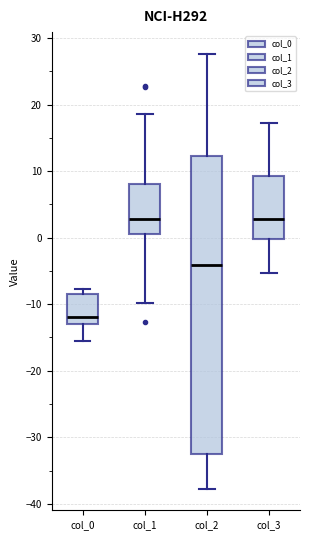

Comparing the boxes themselves (not the whiskers), which one is the tallest?

col_2